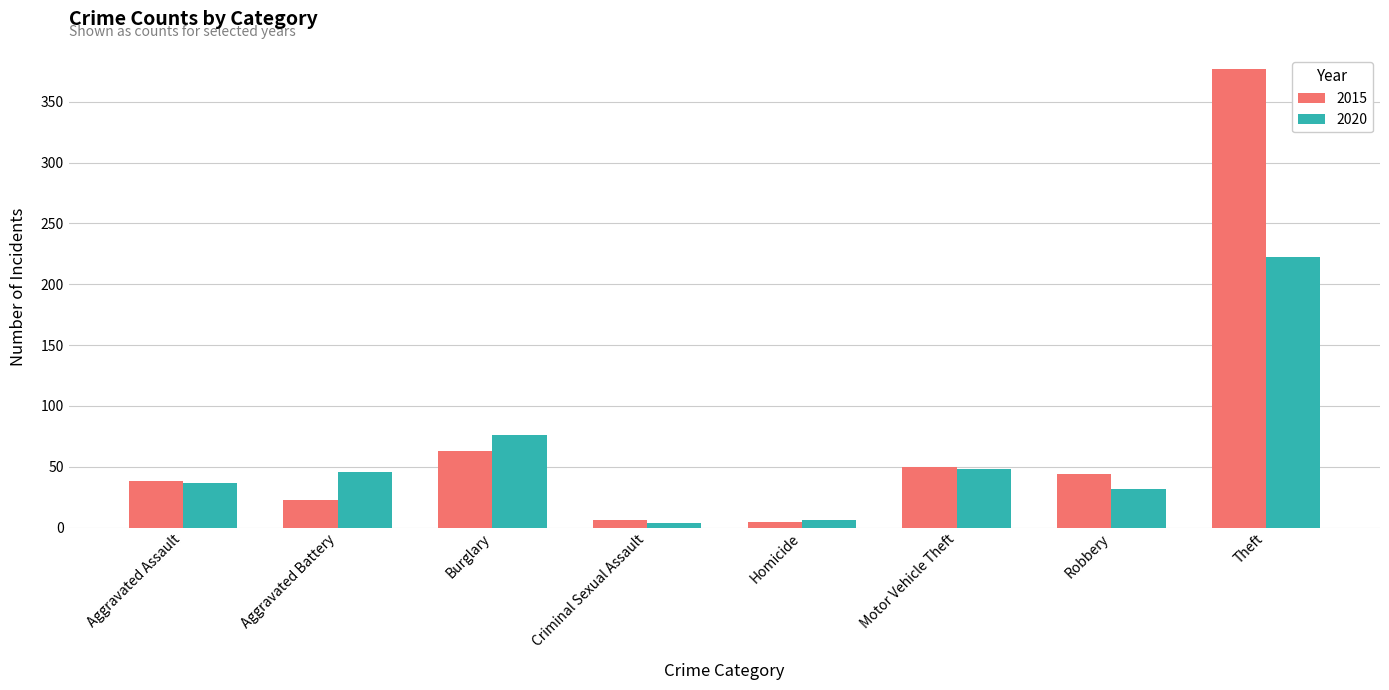

How many distinct data groups are displayed?

2